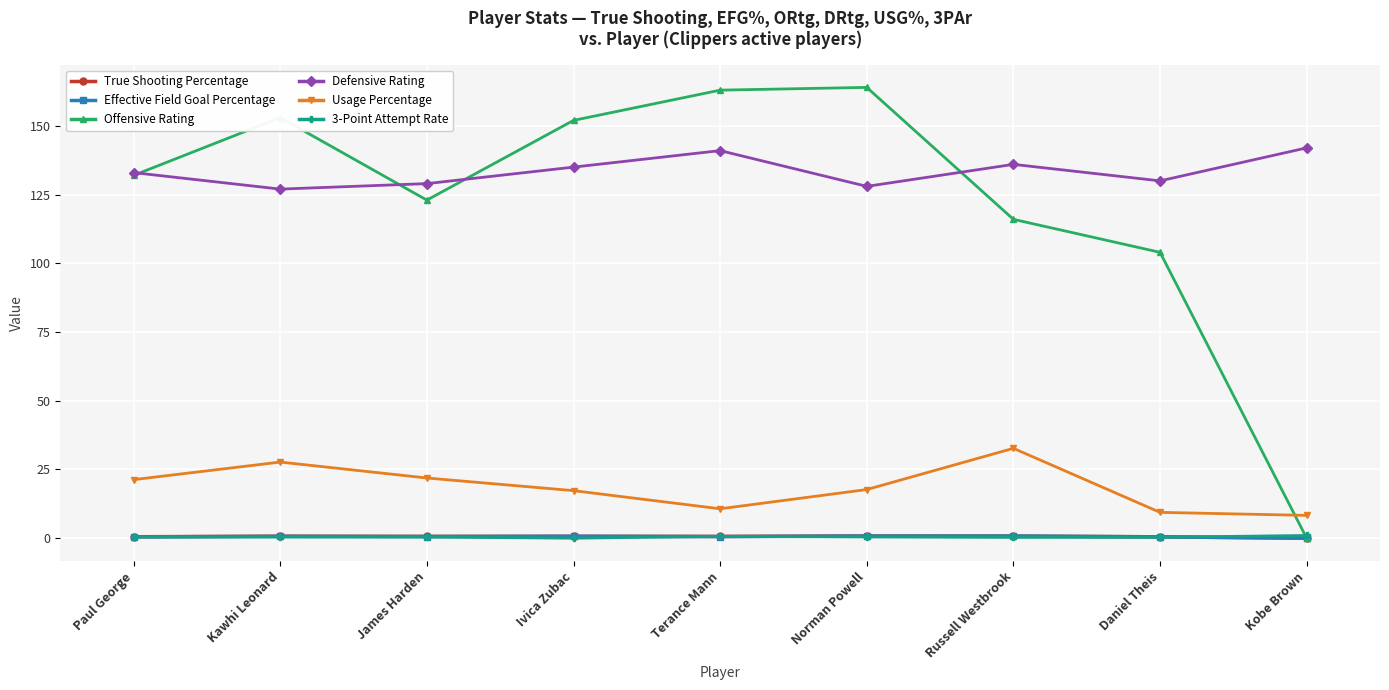

At how many categories does at least one series exceed 19?

9